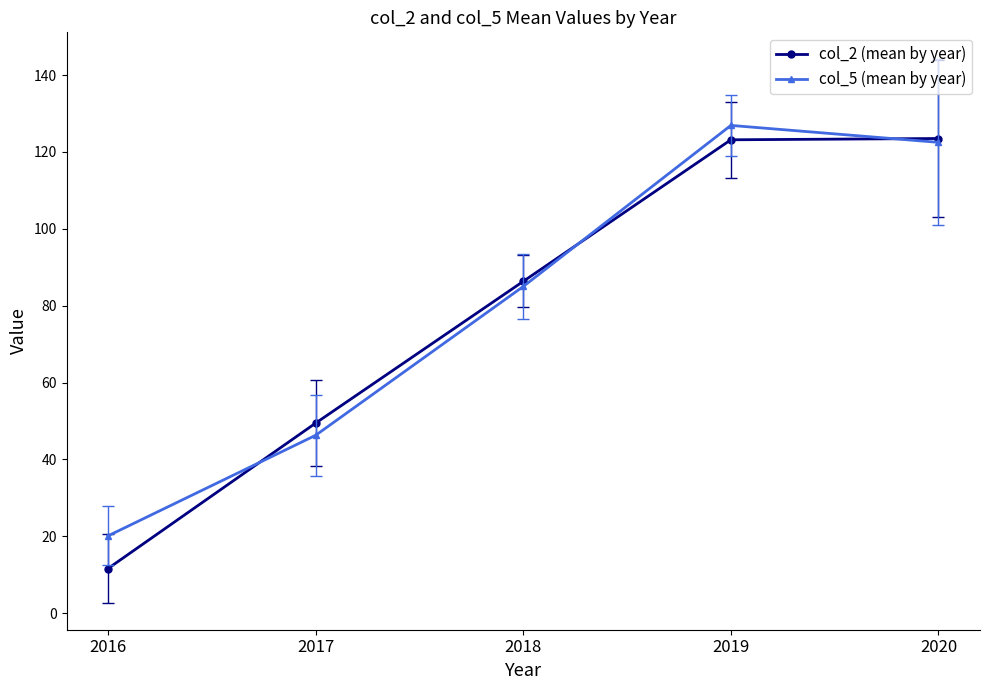

What are all the series names shown in the legend?

col_2 (mean by year), col_5 (mean by year)